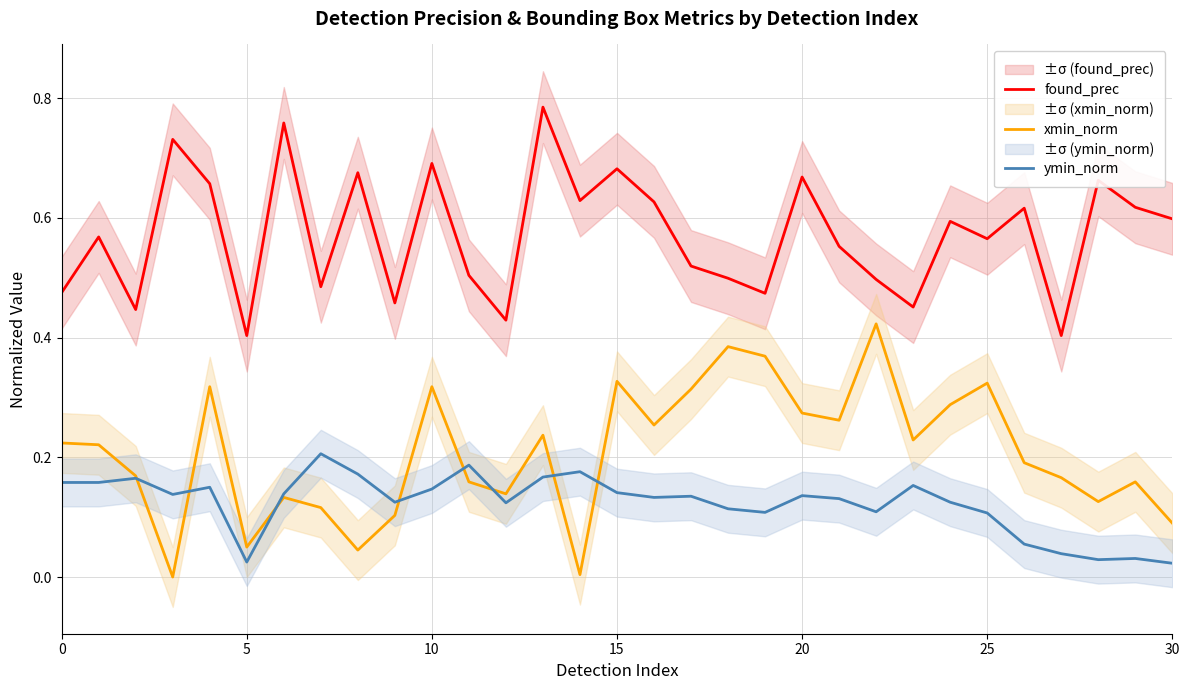

How many intersections are there between ymin_norm and xmin_norm?

8